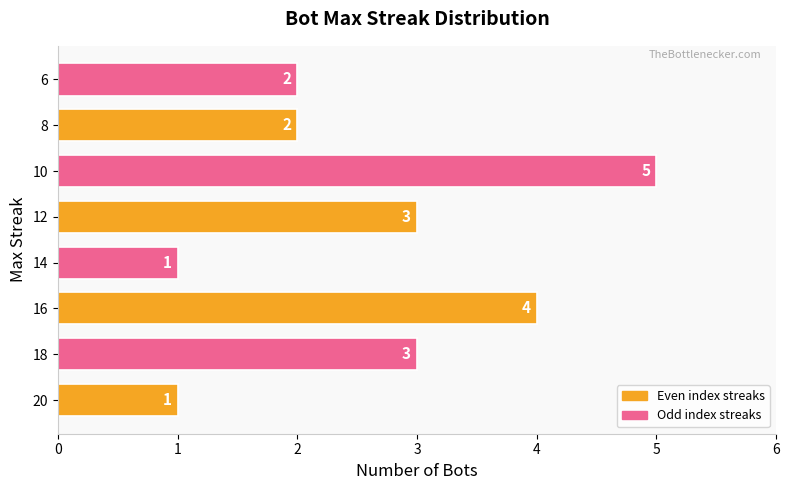

Reading top to bottom, transcribe all the data shown in this chart.

6=2	8=2	10=5	12=3	14=1	16=4	18=3	20=1